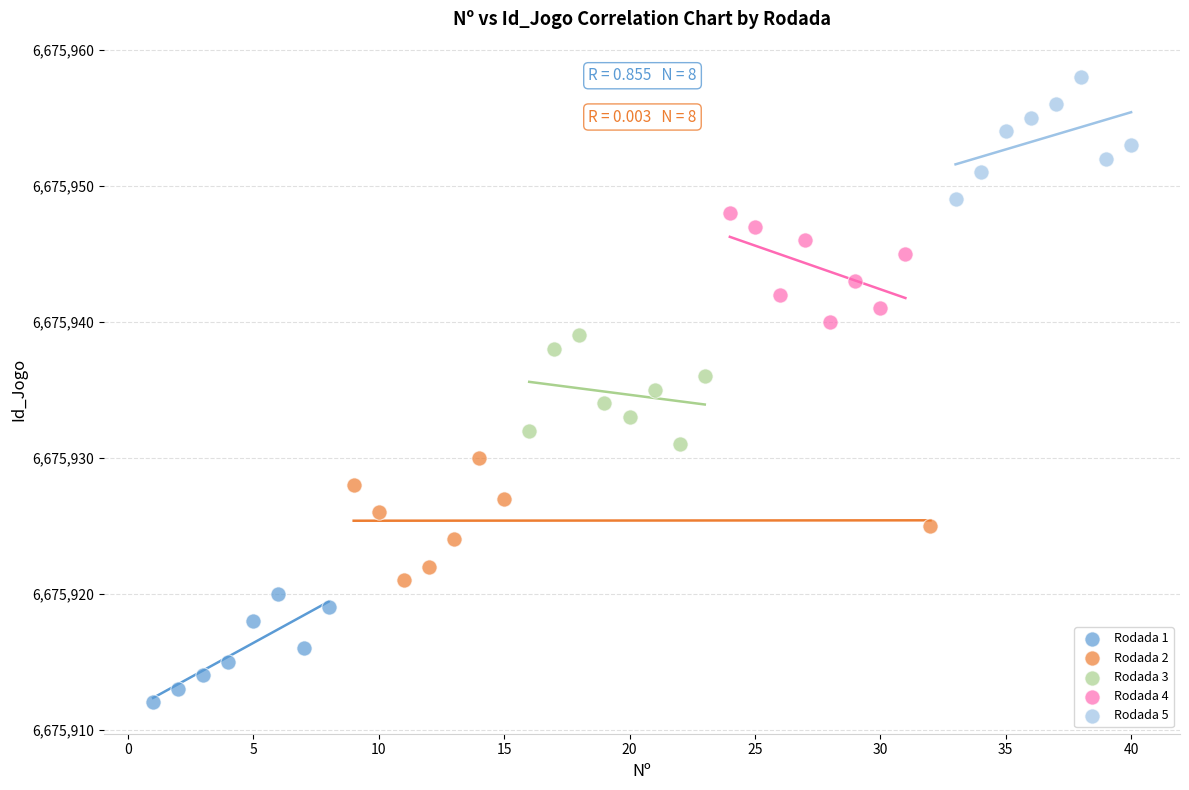

Which series reaches the maximum Y coordinate?

Rodada 5